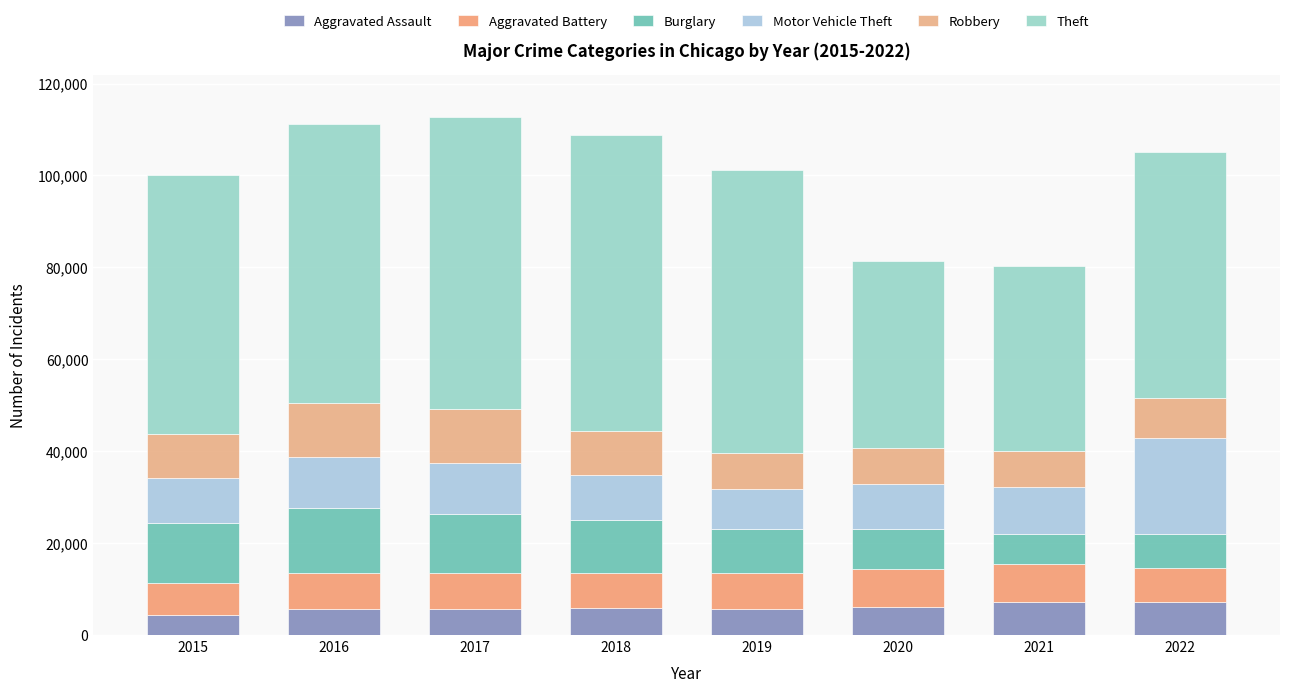

What is the sum of all Robbery values?

74485